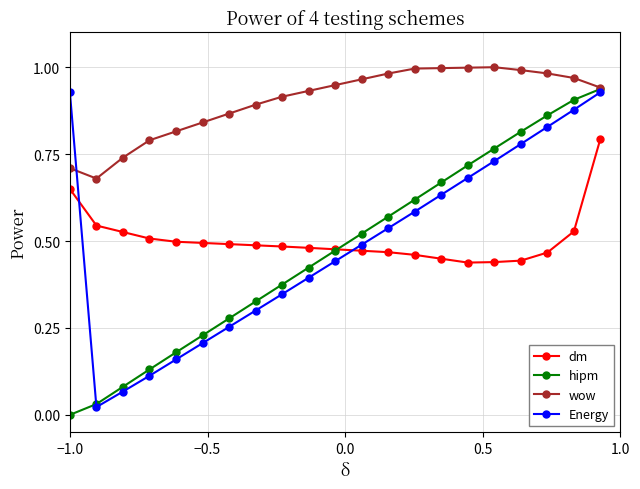

Does the chart display data point markers on the line(s)?

Yes